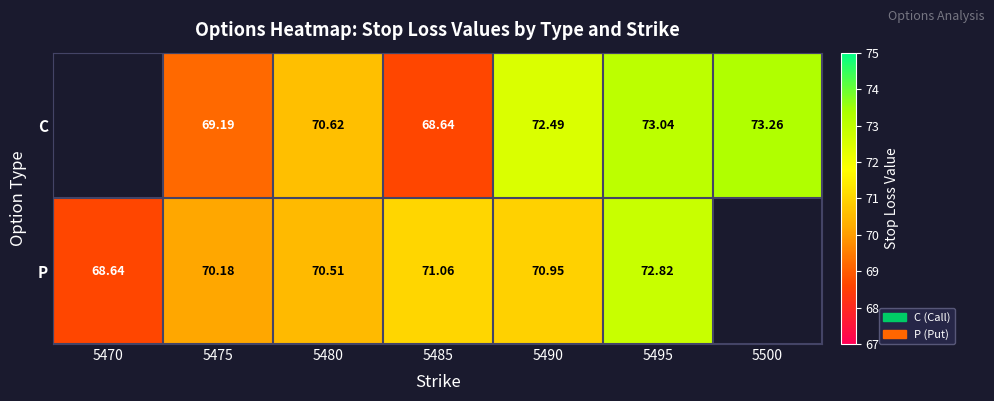

Is the value of C at 5475 greater than the value of P at 5490?

No